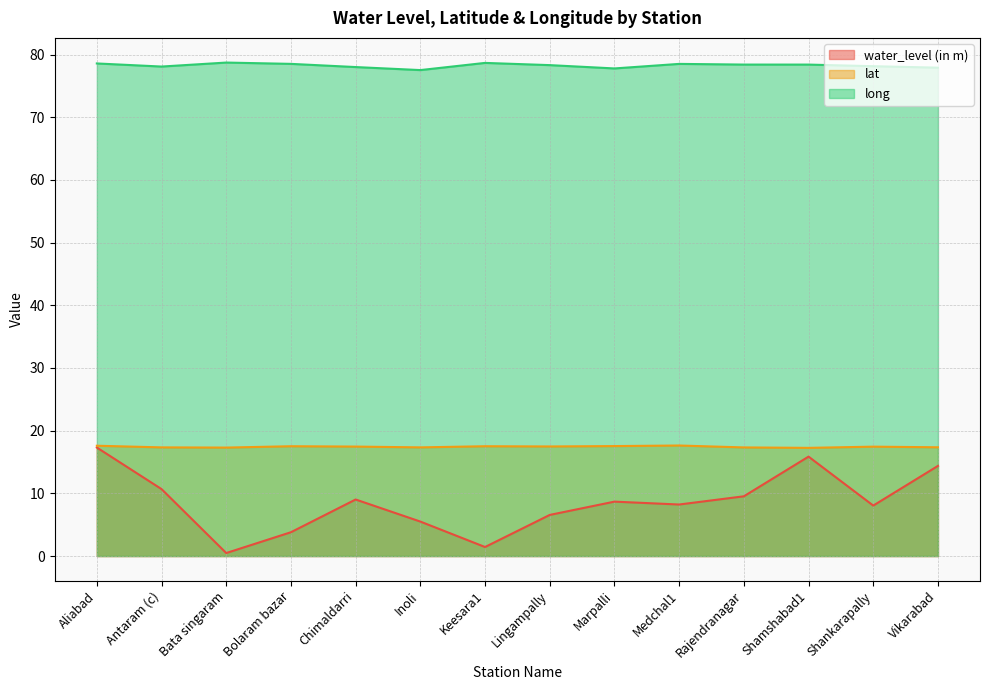

Does the chart display data point markers on the line(s)?

No